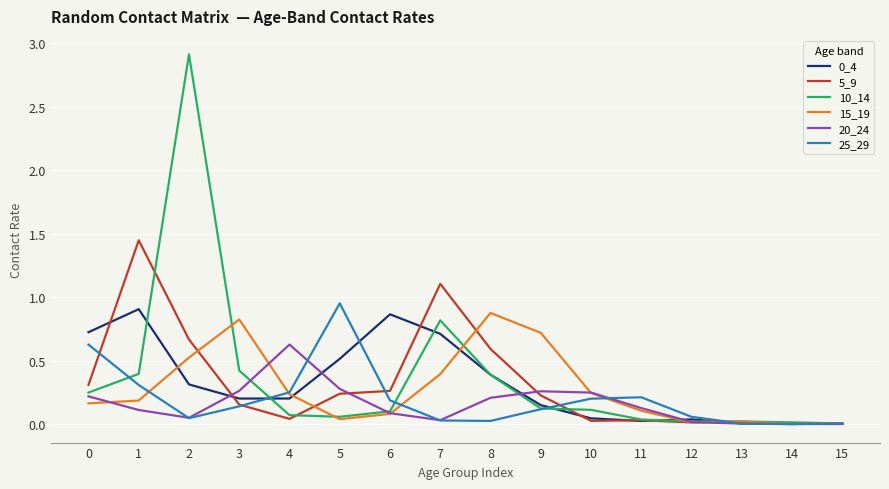

What is the difference between the maximum and minimum values in the 20_24 series?

0.6